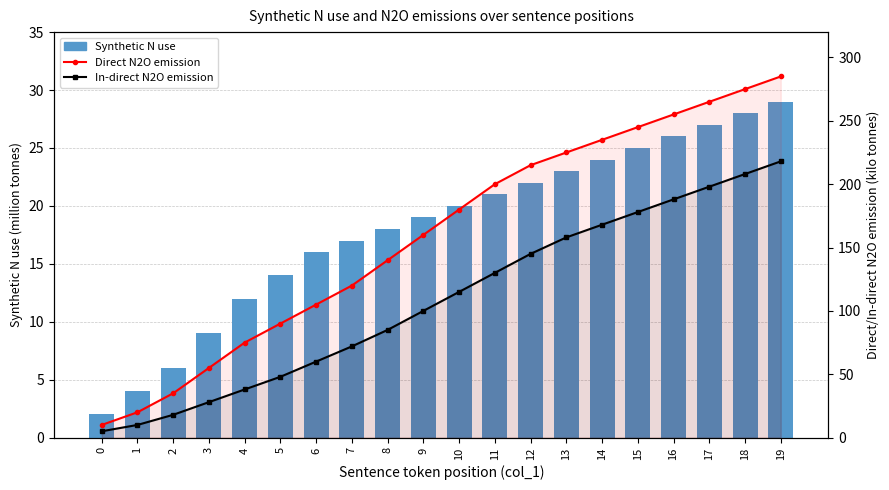

Does the chart contain stacked bars?

No